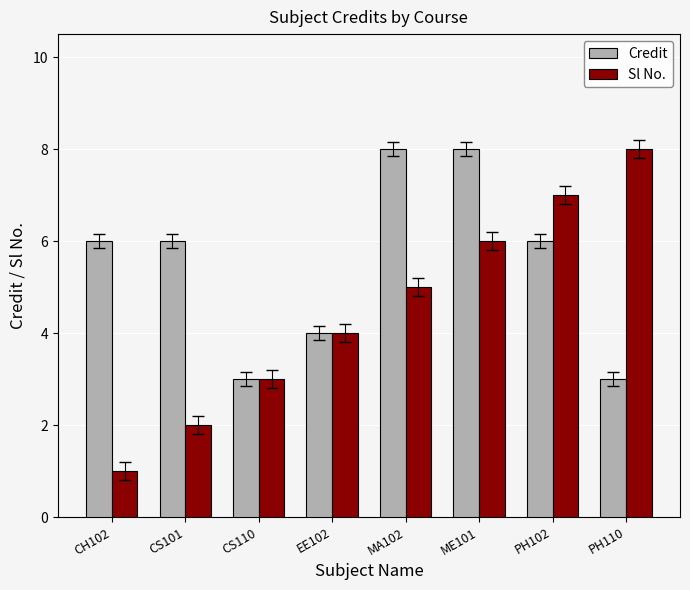

What is the minimum value for Credit?

3